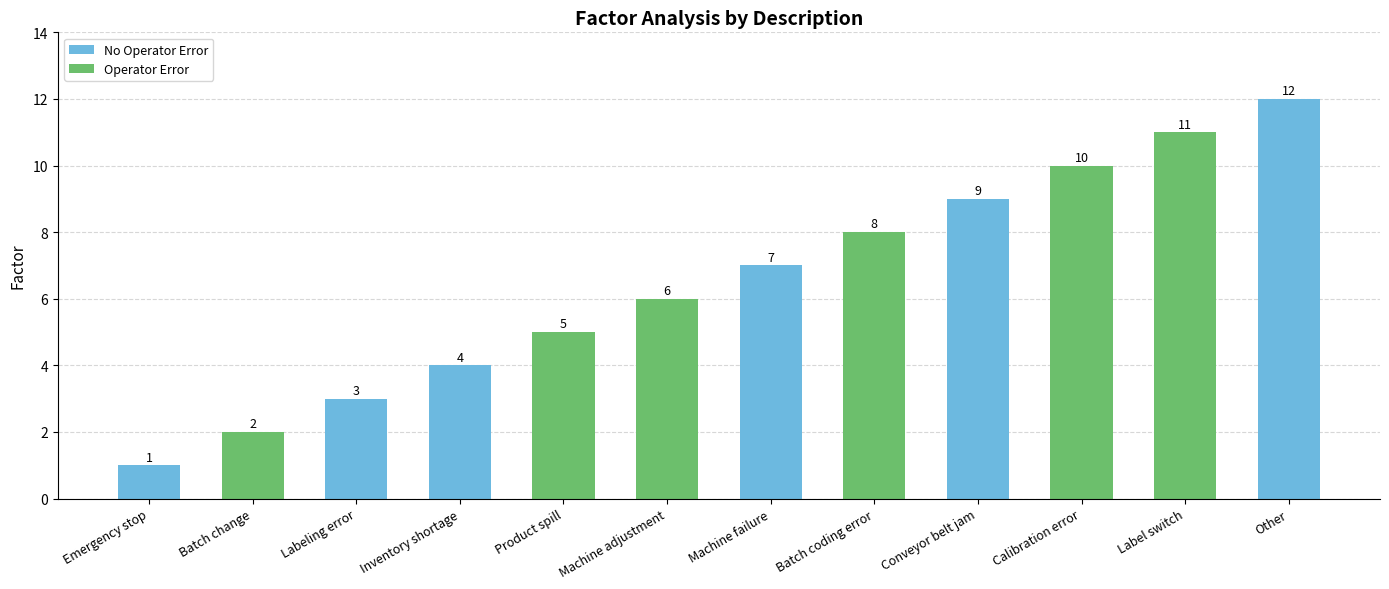

What is the maximum value shown in the chart?

12